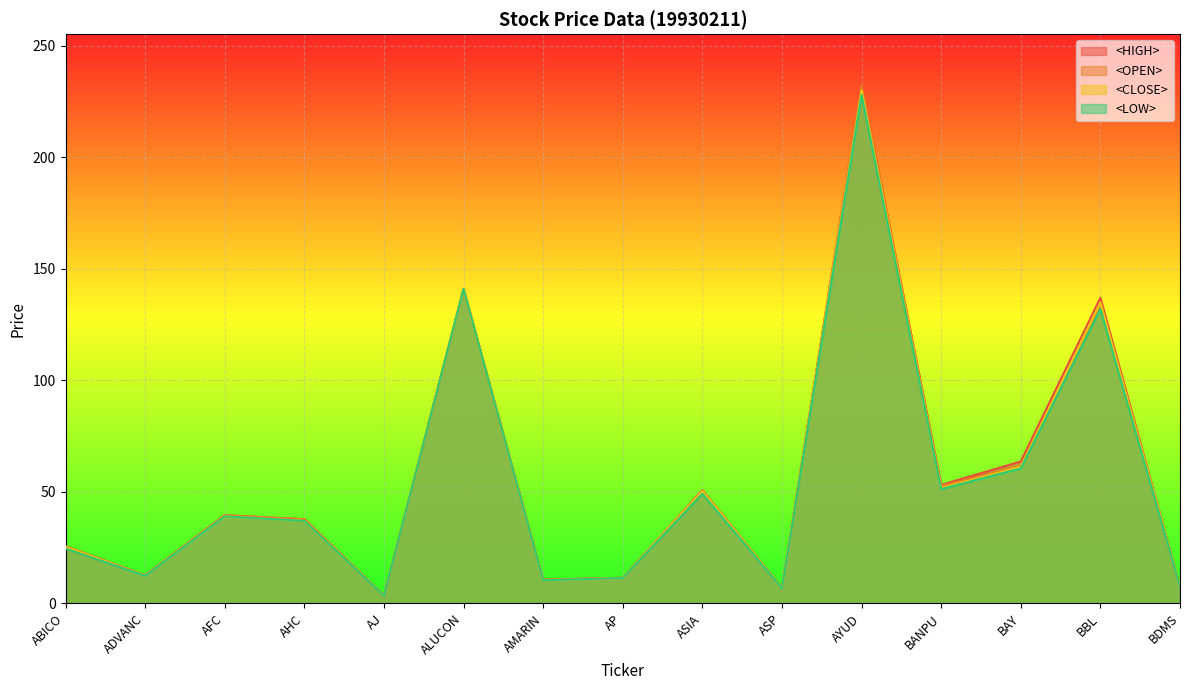

Where is the first local maximum for <CLOSE>?

AFC